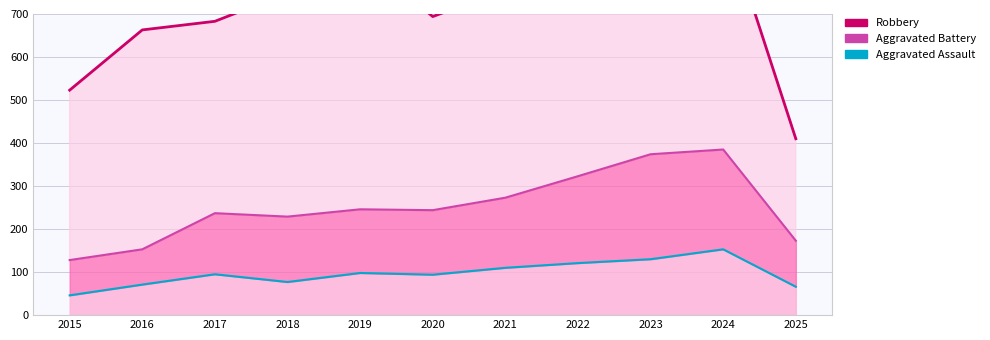

What is the sum of all Assault base values?

1061